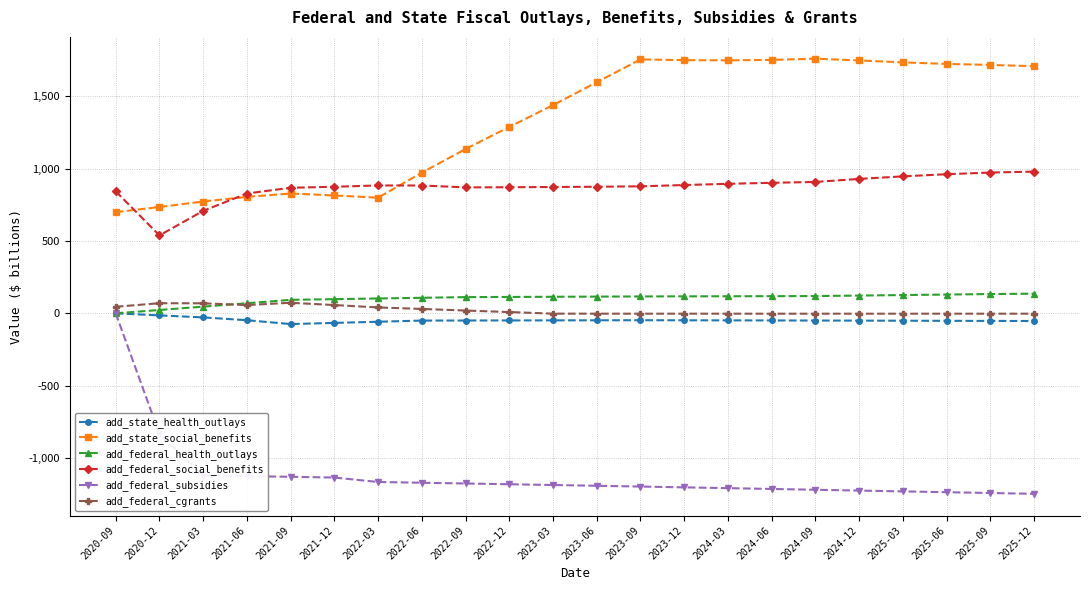

Which series has the largest range (max minus min)?

add_federal_subsidies